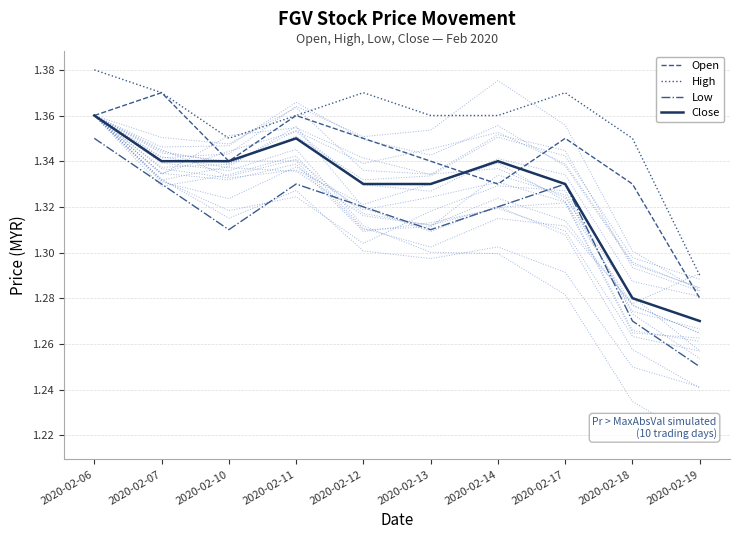

Reading left to right, what are all the values shown in this chart?

Open: 1.4	1.4	1.3	1.4	1.4	1.3	1.3	1.4	1.3	1.3
High: 1.4	1.4	1.4	1.4	1.4	1.4	1.4	1.4	1.4	1.3
Low: 1.4	1.3	1.3	1.3	1.3	1.3	1.3	1.3	1.3	1.2
Close: 1.4	1.3	1.3	1.4	1.3	1.3	1.3	1.3	1.3	1.3